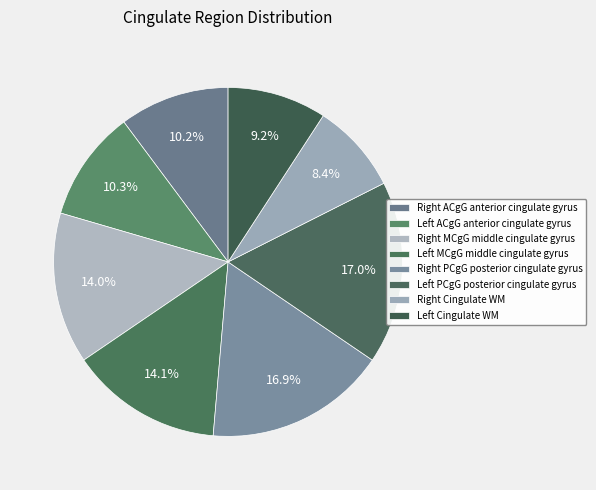

Rank the categories by value from lowest to highest.

Right Cingulate WM, Left Cingulate WM, Right ACgG anterior cingulate gyrus, Left ACgG anterior cingulate gyrus, Right MCgG middle cingulate gyrus, Left MCgG middle cingulate gyrus, Right PCgG posterior cingulate gyrus, Left PCgG posterior cingulate gyrus